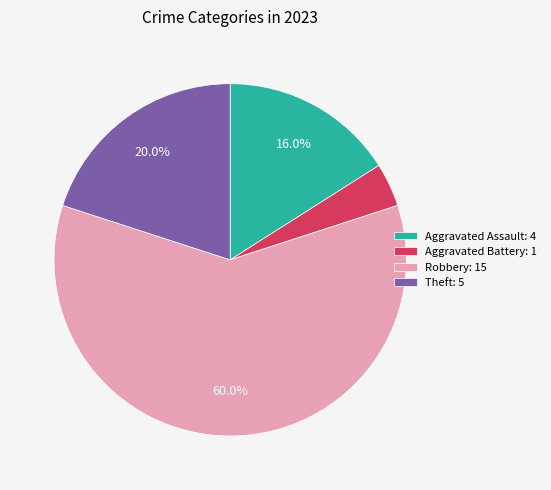

Which slice is the smallest?

Aggravated Battery: 1